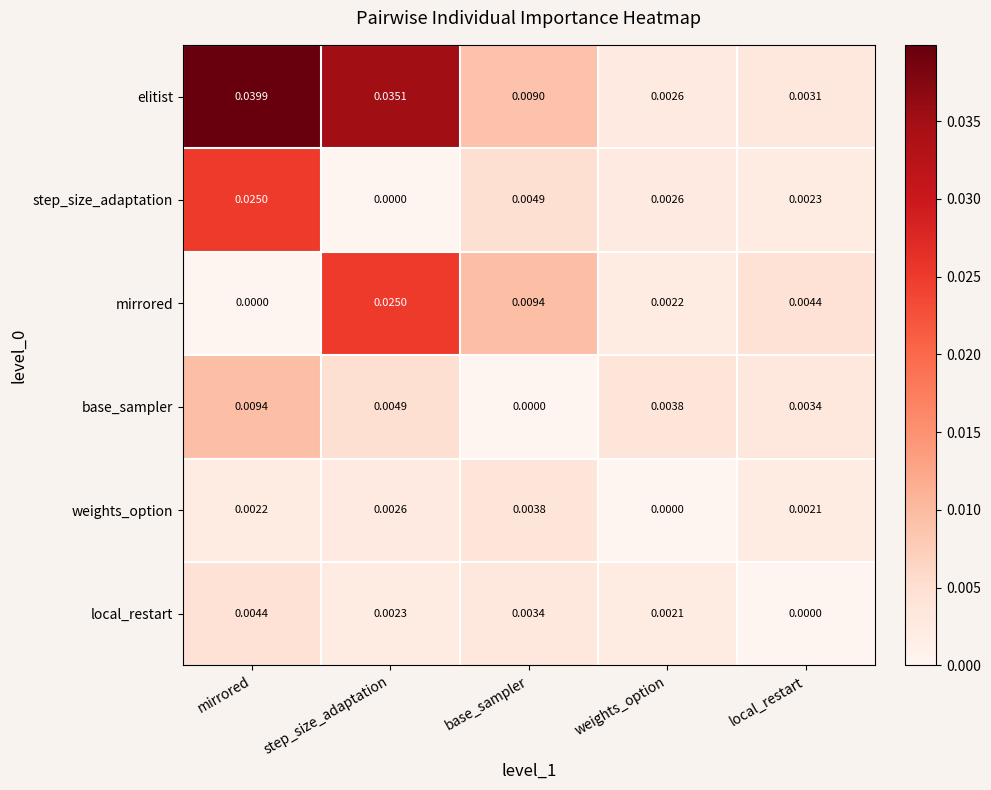

How many positive values does the step_size_adaptation series have?

4